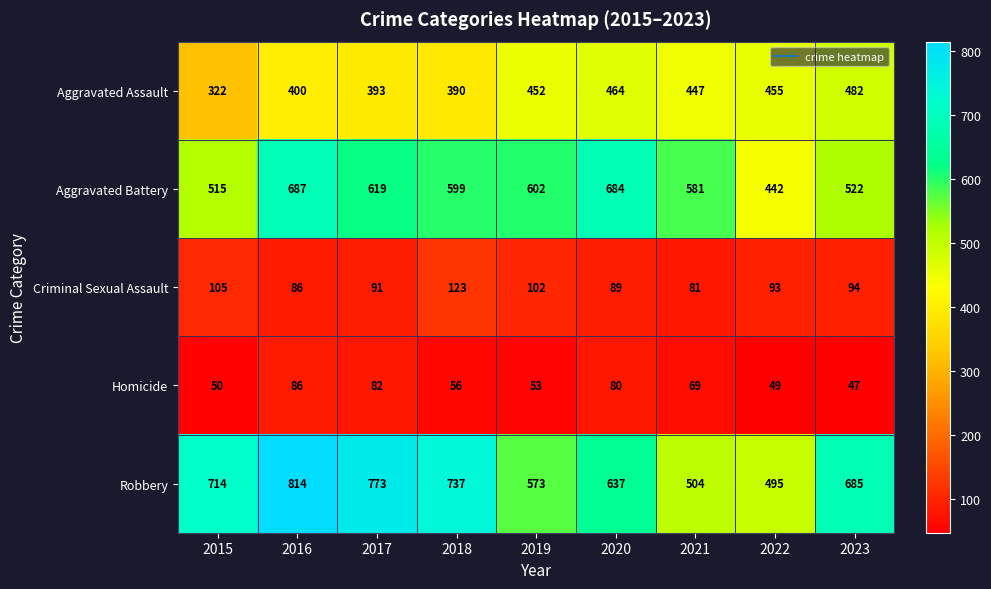

Which label corresponds to the smallest value in the chart?

2023